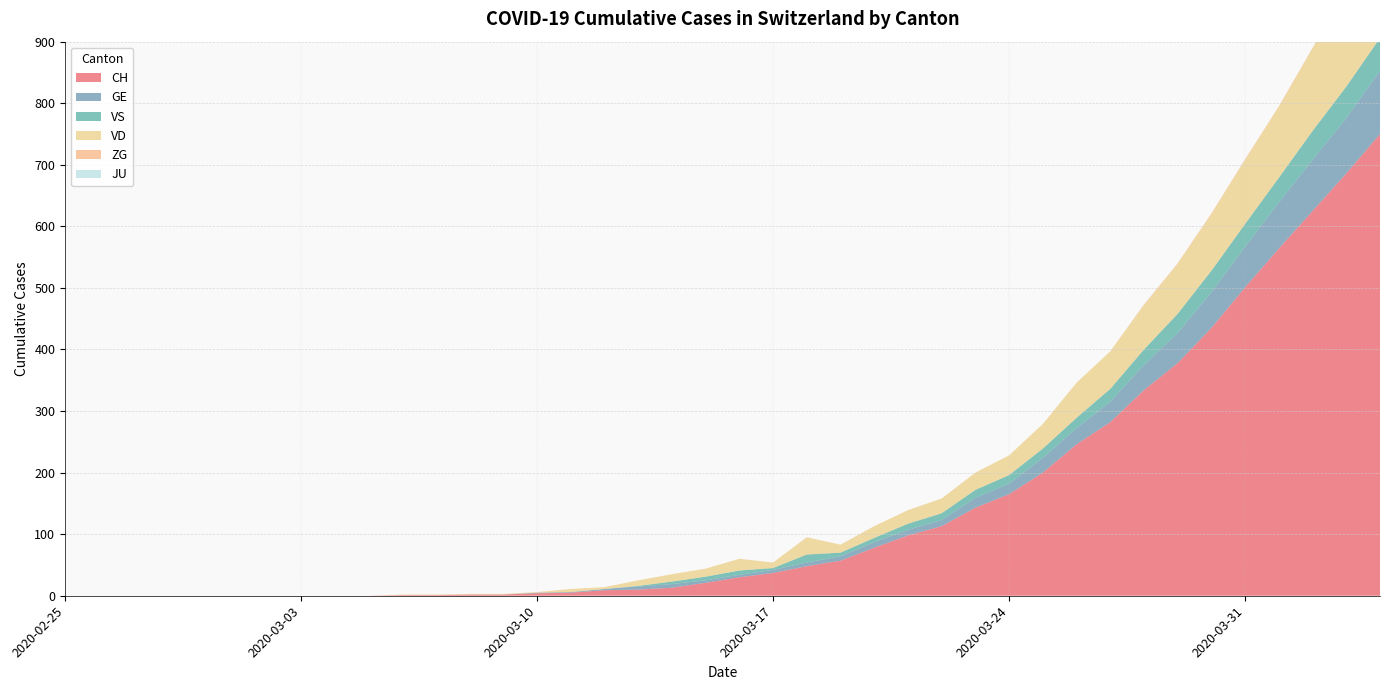

Reading right to left, extract all data points from this chart.

CH: 2020-04-04=750	2020-04-03=686	2020-04-02=625	2020-04-01=564	2020-03-31=501	2020-03-30=435	2020-03-29=378	2020-03-28=334	2020-03-27=282	2020-03-26=246	2020-03-25=200	2020-03-24=165	2020-03-23=143	2020-03-22=113	2020-03-21=98	2020-03-20=78	2020-03-19=57	2020-03-18=48	2020-03-17=37	2020-03-16=30	2020-03-15=21	2020-03-14=13	2020-03-13=10	2020-03-12=9	2020-03-11=5	2020-03-10=4	2020-03-09=2	2020-03-08=2	2020-03-07=1	2020-03-06=1	2020-03-05=0	2020-03-04=0	2020-03-03=0	2020-03-02=0	2020-03-01=0	2020-02-29=0	2020-02-28=0	2020-02-27=0	2020-02-26=0	2020-02-25=0
GE: 2020-04-04=103	2020-04-03=90	2020-04-02=83	2020-04-01=75	2020-03-31=66	2020-03-30=58	2020-03-29=49	2020-03-28=41	2020-03-27=33	2020-03-26=26	2020-03-25=24	2020-03-24=17	2020-03-23=16	2020-03-22=10	2020-03-21=9	2020-03-20=9	2020-03-19=7	2020-03-18=6	2020-03-17=5	2020-03-16=4	2020-03-15=4	2020-03-14=6	2020-03-13=5	2020-03-12=2	2020-03-11=1	2020-03-10=1	2020-03-09=0	2020-03-08=0	2020-03-07=0	2020-03-06=0	2020-03-05=0	2020-03-04=0	2020-03-03=0	2020-03-02=0	2020-03-01=0	2020-02-29=0	2020-02-28=0	2020-02-27=0	2020-02-26=0	2020-02-25=0
VS: 2020-04-04=53	2020-04-03=51	2020-04-02=47	2020-04-01=40	2020-03-31=37	2020-03-30=35	2020-03-29=31	2020-03-28=25	2020-03-27=21	2020-03-26=17	2020-03-25=15	2020-03-24=14	2020-03-23=13	2020-03-22=11	2020-03-21=10	2020-03-20=7	2020-03-19=6	2020-03-18=13	2020-03-17=3	2020-03-16=7	2020-03-15=6	2020-03-14=4	2020-03-13=1	2020-03-12=0	2020-03-11=0	2020-03-10=0	2020-03-09=0	2020-03-08=0	2020-03-07=0	2020-03-06=0	2020-03-05=0	2020-03-04=0	2020-03-03=0	2020-03-02=0	2020-03-01=0	2020-02-29=0	2020-02-28=0	2020-02-27=0	2020-02-26=0	2020-02-25=0
VD: 2020-04-04=162	2020-04-03=152	2020-04-02=134	2020-04-01=115	2020-03-31=104	2020-03-30=92	2020-03-29=81	2020-03-28=72	2020-03-27=61	2020-03-26=57	2020-03-25=40	2020-03-24=32	2020-03-23=28	2020-03-22=24	2020-03-21=22	2020-03-20=19	2020-03-19=13	2020-03-18=28	2020-03-17=9	2020-03-16=19	2020-03-15=13	2020-03-14=12	2020-03-13=9	2020-03-12=3	2020-03-11=5	2020-03-10=1	2020-03-09=1	2020-03-08=1	2020-03-07=1	2020-03-06=1	2020-03-05=0	2020-03-04=0	2020-03-03=0	2020-03-02=0	2020-03-01=0	2020-02-29=0	2020-02-28=0	2020-02-27=0	2020-02-26=0	2020-02-25=0
ZG: 2020-04-04=2	2020-04-03=1	2020-04-02=1	2020-04-01=1	2020-03-31=1	2020-03-30=1	2020-03-29=1	2020-03-28=1	2020-03-27=0	2020-03-26=0	2020-03-25=0	2020-03-24=0	2020-03-23=0	2020-03-22=0	2020-03-21=0	2020-03-20=0	2020-03-19=0	2020-03-18=0	2020-03-17=0	2020-03-16=0	2020-03-15=0	2020-03-14=0	2020-03-13=0	2020-03-12=0	2020-03-11=0	2020-03-10=0	2020-03-09=0	2020-03-08=0	2020-03-07=0	2020-03-06=0	2020-03-05=0	2020-03-04=0	2020-03-03=0	2020-03-02=0	2020-03-01=0	2020-02-29=0	2020-02-28=0	2020-02-27=0	2020-02-26=0	2020-02-25=0
JU: 2020-04-04=0	2020-04-03=0	2020-04-02=0	2020-04-01=0	2020-03-31=0	2020-03-30=0	2020-03-29=0	2020-03-28=0	2020-03-27=0	2020-03-26=0	2020-03-25=0	2020-03-24=0	2020-03-23=0	2020-03-22=0	2020-03-21=0	2020-03-20=0	2020-03-19=0	2020-03-18=0	2020-03-17=0	2020-03-16=0	2020-03-15=0	2020-03-14=0	2020-03-13=0	2020-03-12=0	2020-03-11=0	2020-03-10=0	2020-03-09=0	2020-03-08=0	2020-03-07=0	2020-03-06=0	2020-03-05=0	2020-03-04=0	2020-03-03=0	2020-03-02=0	2020-03-01=0	2020-02-29=0	2020-02-28=0	2020-02-27=0	2020-02-26=0	2020-02-25=0